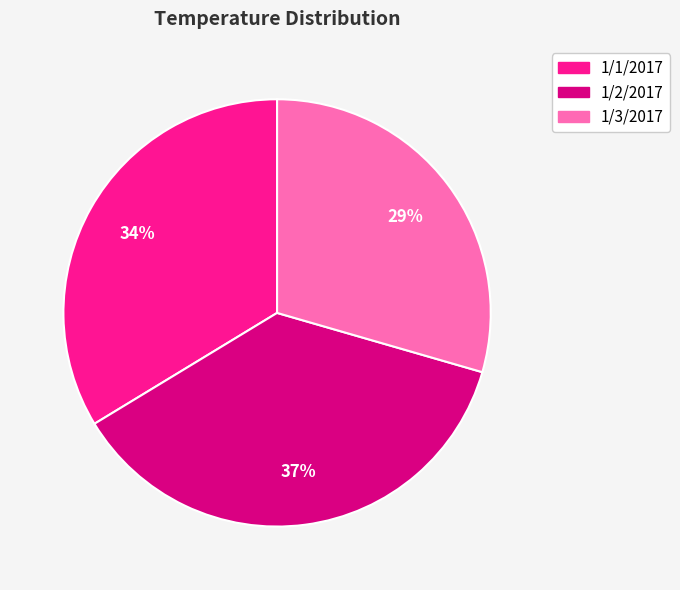

Combined, do 1/3/2017 and 1/2/2017 account for over 50%?

Yes